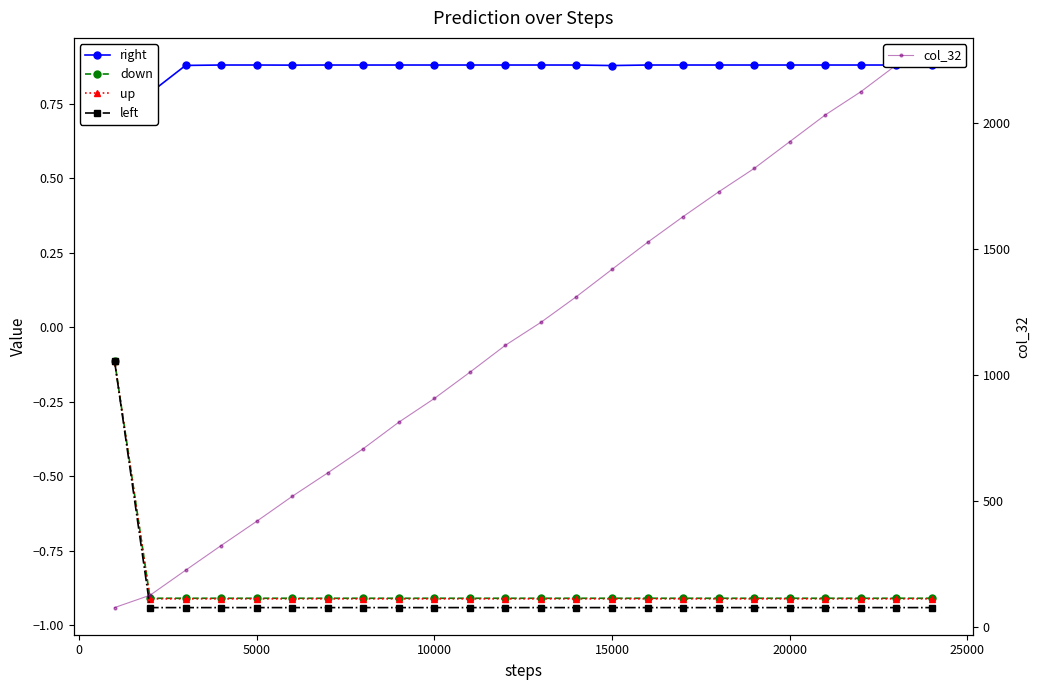

Reading right to left, extract all data points from this chart.

right: 0.9	0.9	0.9	0.9	0.9	0.9	0.9	0.9	0.9	0.9	0.9	0.9	0.9	0.9	0.9	0.9	0.9	0.9	0.9	0.9	0.9	0.9	0.8	0.9
down: -0.9	-0.9	-0.9	-0.9	-0.9	-0.9	-0.9	-0.9	-0.9	-0.9	-0.9	-0.9	-0.9	-0.9	-0.9	-0.9	-0.9	-0.9	-0.9	-0.9	-0.9	-0.9	-0.9	-0.1
up: -0.9	-0.9	-0.9	-0.9	-0.9	-0.9	-0.9	-0.9	-0.9	-0.9	-0.9	-0.9	-0.9	-0.9	-0.9	-0.9	-0.9	-0.9	-0.9	-0.9	-0.9	-0.9	-0.9	-0.1
left: -0.9	-0.9	-0.9	-0.9	-0.9	-0.9	-0.9	-0.9	-0.9	-0.9	-0.9	-0.9	-0.9	-0.9	-0.9	-0.9	-0.9	-0.9	-0.9	-0.9	-0.9	-0.9	-0.9	-0.1
col_32: 2229.0	2229.0	2123.0	2031.0	1925.0	1819.0	1726.0	1628.0	1526.0	1419.0	1311.0	1209.0	1118.0	1011.0	907.0	813.0	708.0	612.0	519.0	420.0	324.0	226.0	127.0	78.0